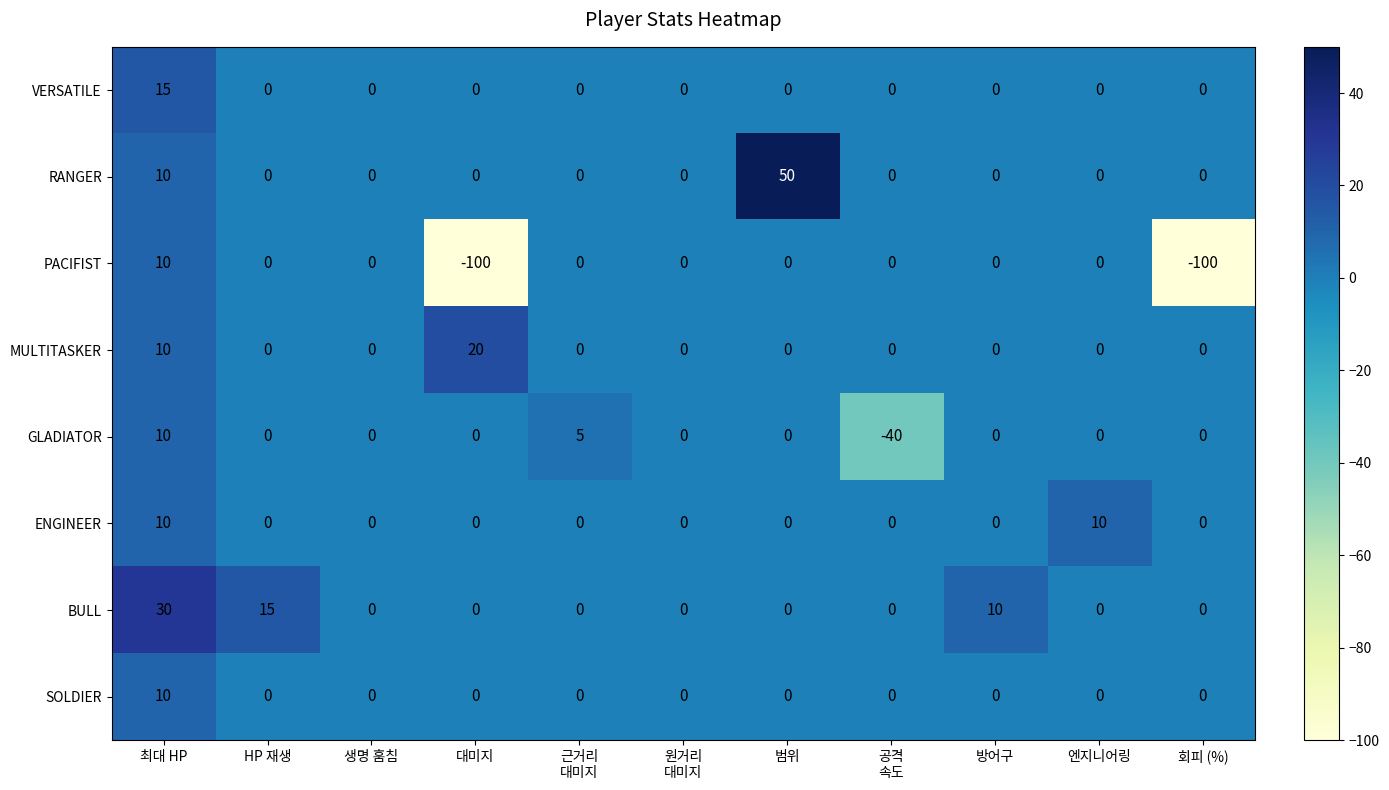

At which category does the chart reach its peak across all series?

범위